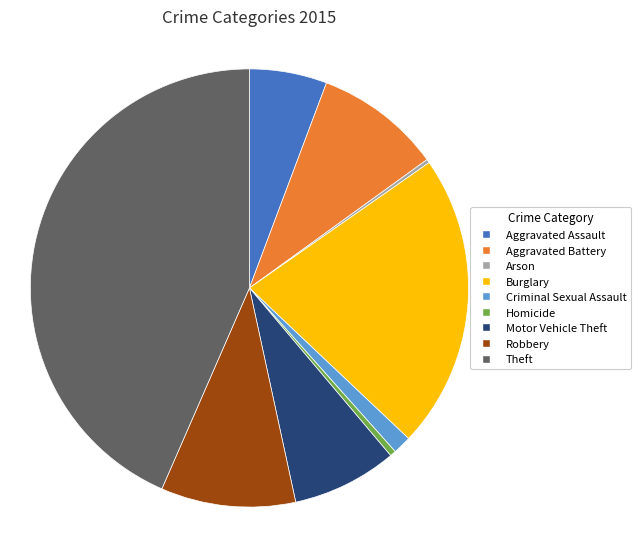

What is the ratio of the value at Aggravated Battery to the value at Motor Vehicle Theft?

1.2